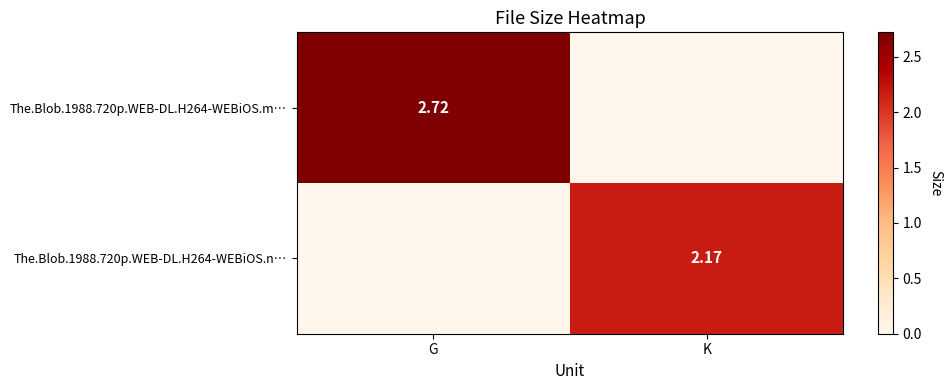

At which label is The.Blob.1988.720p.WEB-DL.H264-WEBiOS.n… closest to 1?

G